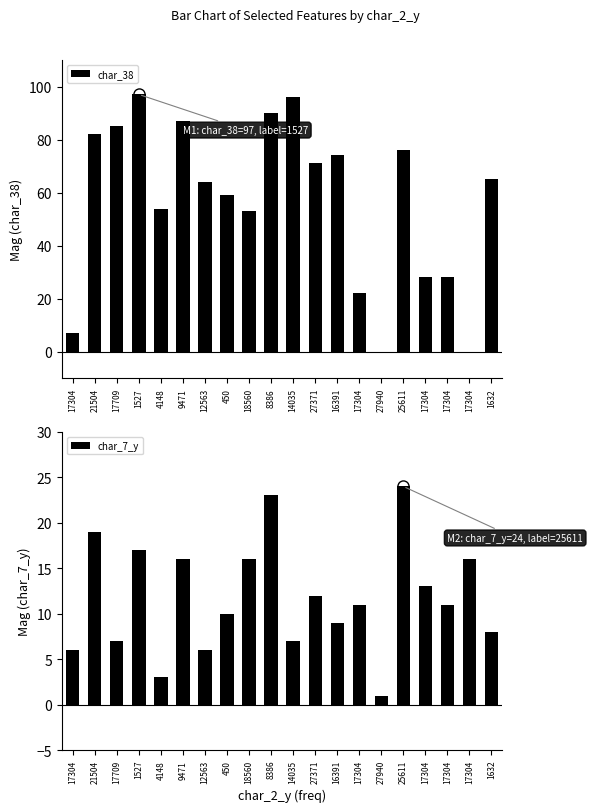

True or false: char_7_y has a value of 2 at 12563.

False